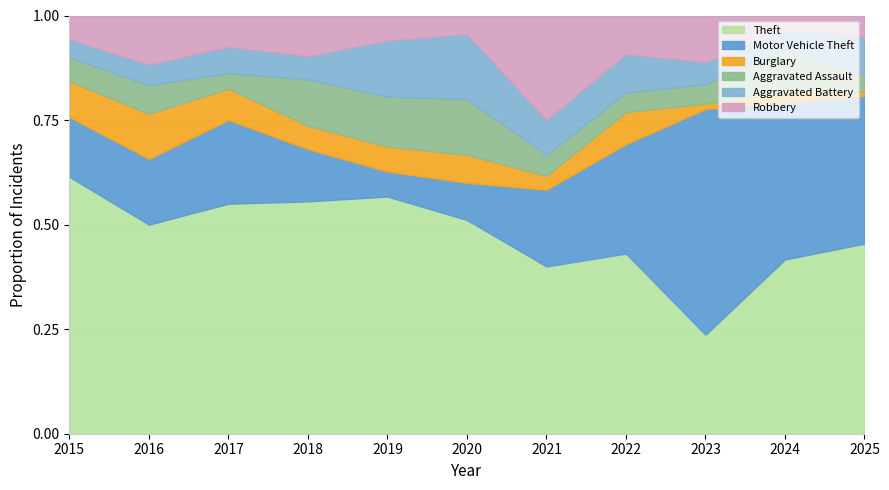

How many intersections are there between Aggravated Assault and Robbery?

4